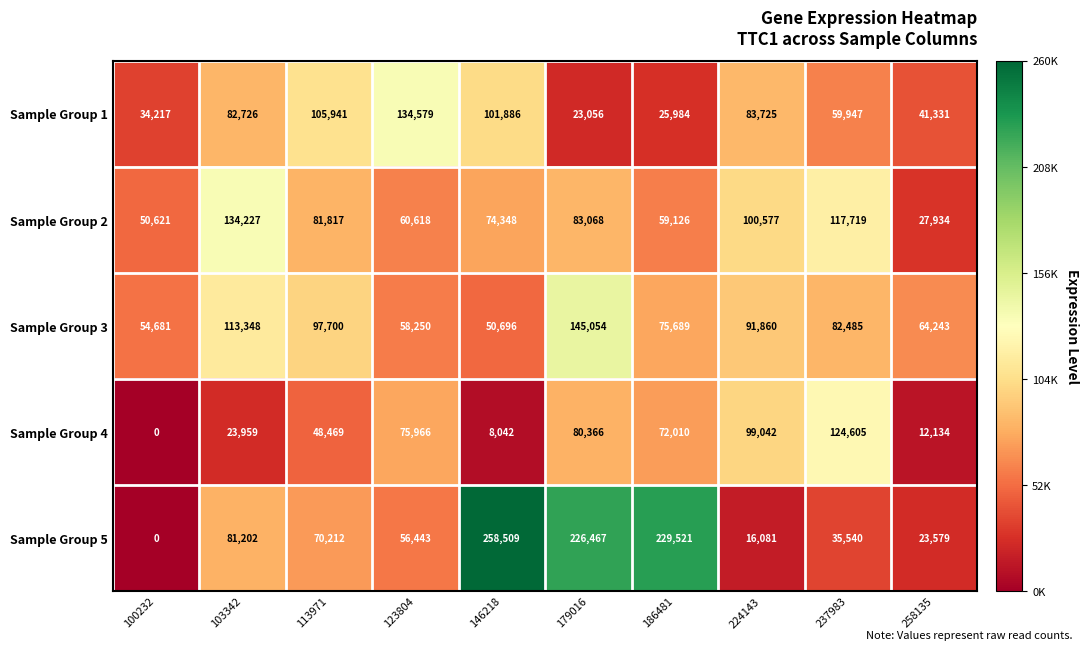

What is the average value of the Sample Group 4 series?

54459